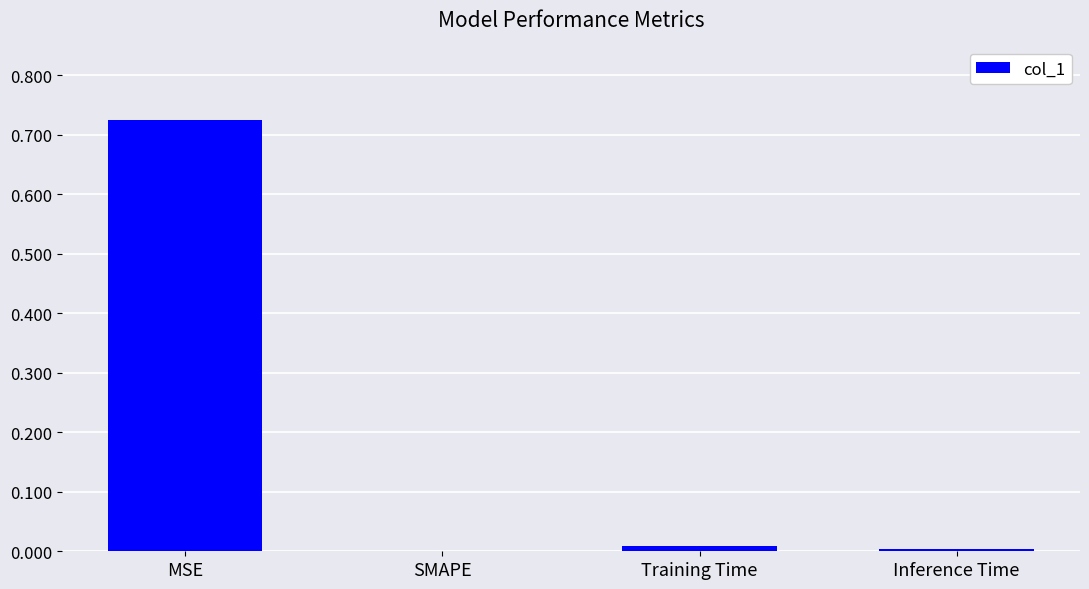

What is the average value?

0.2